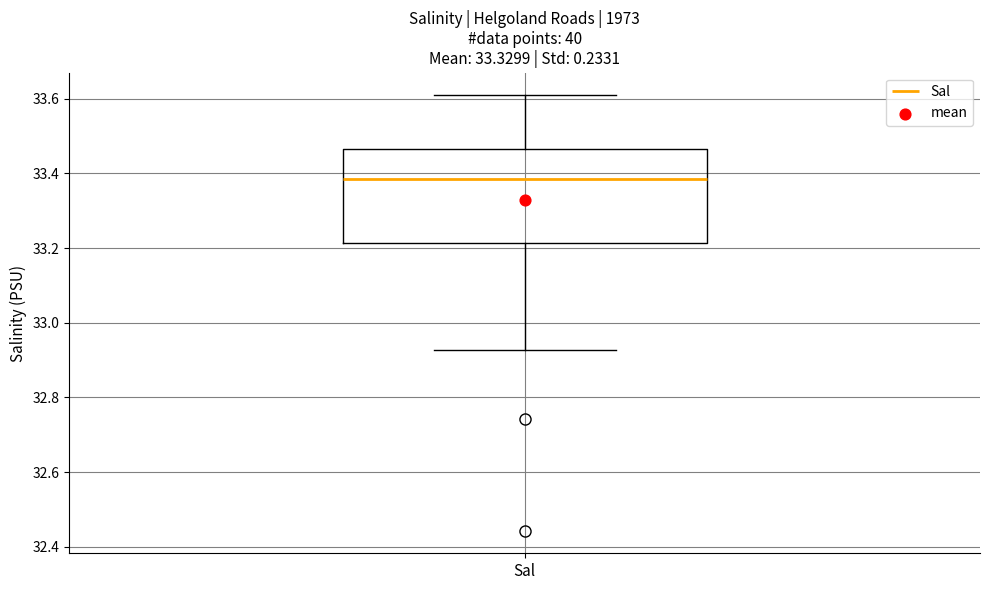

Where does the median line of the box for Sal sit on the y-axis? The values are not printed on the chart, so give them approximately, as read against the axis.

33.38